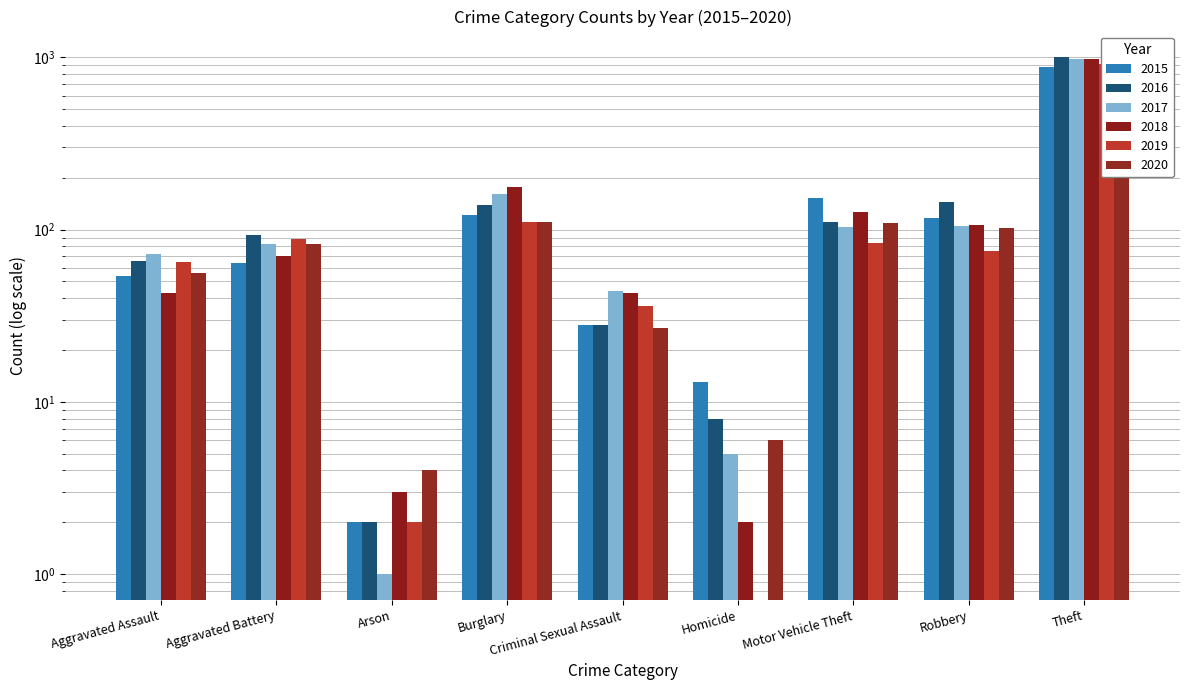

True or false: 2015 has a value of 157 at Robbery.

False